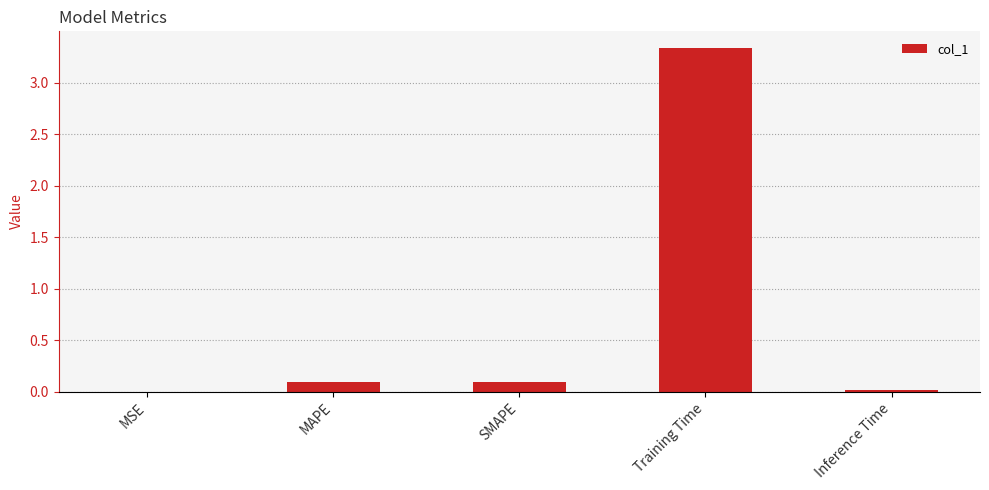

The chart shows a value of 3.3 at Training Time. True or false?

True